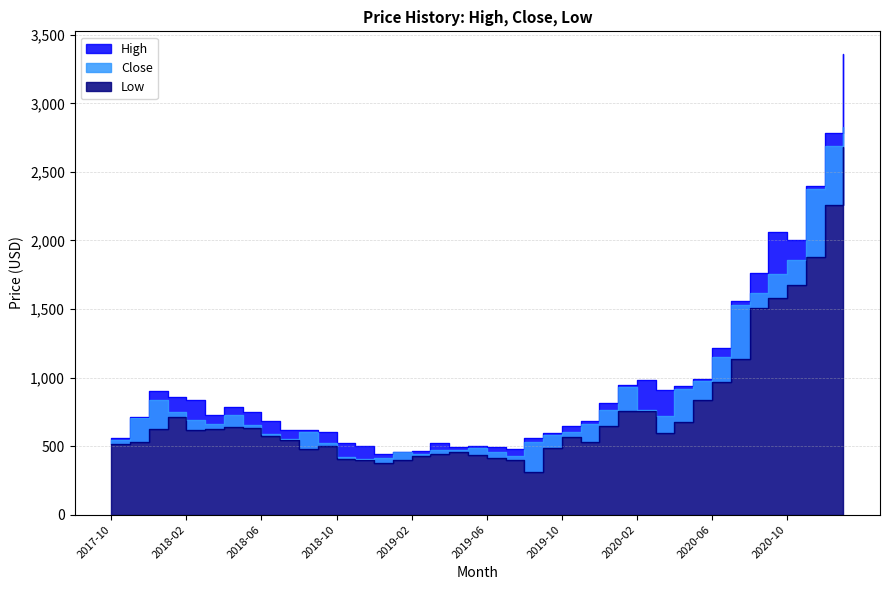

Is it true that High equals 607.3 at 2017-12?

False